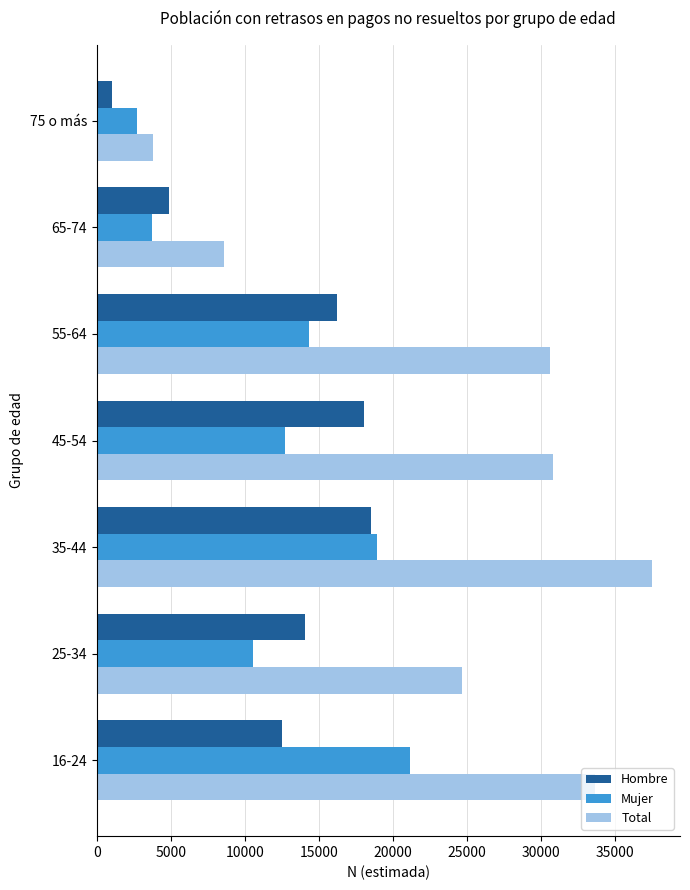

At which label does Total reach its peak?

35-44